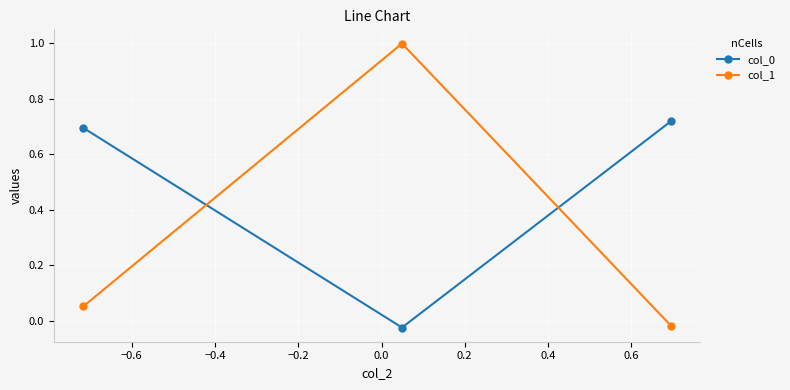

How many negative values does the col_1 series have?

1